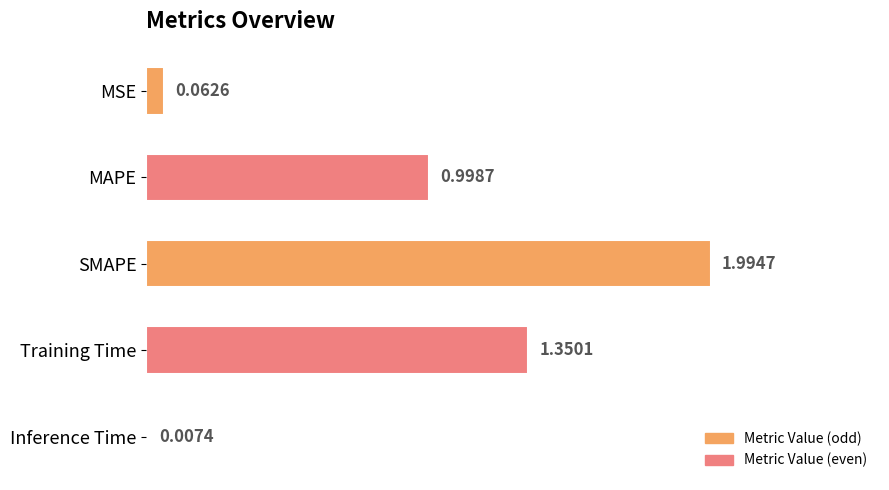

What is the sum of all values?

4.4